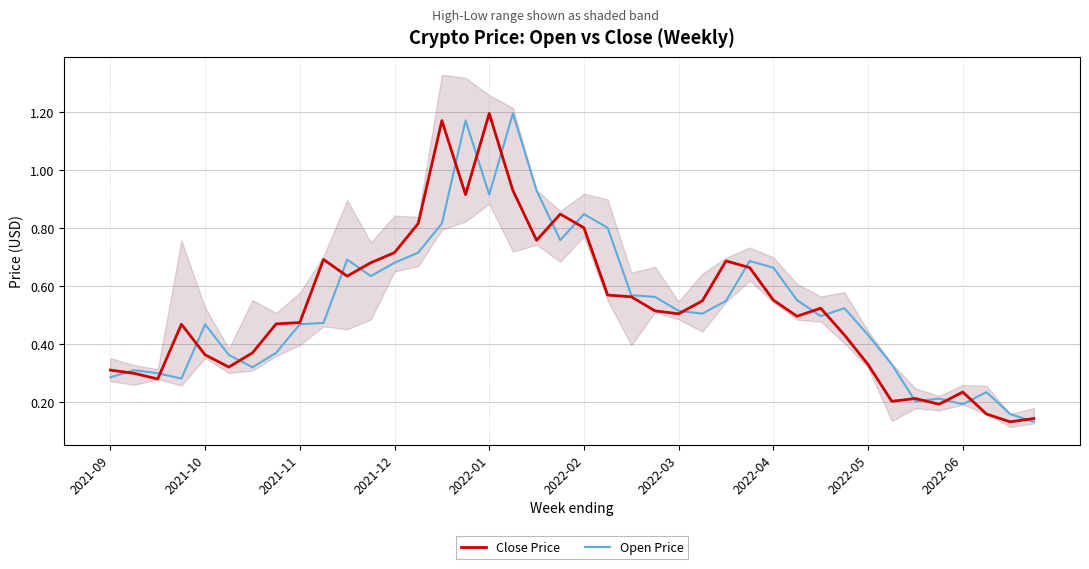

Which has a higher value, 10 or 18?

18